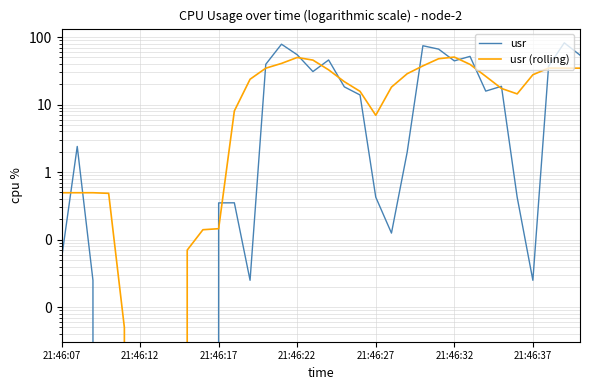

How many interior local valleys does the usr series have?

6